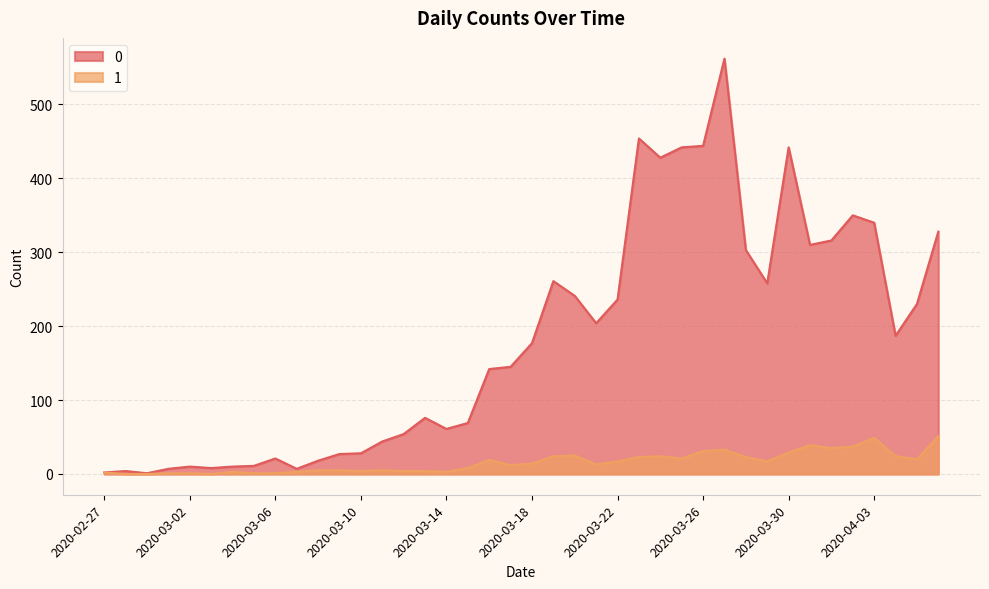

At 2020-04-05, list the series in order from smallest to largest.

1, 0